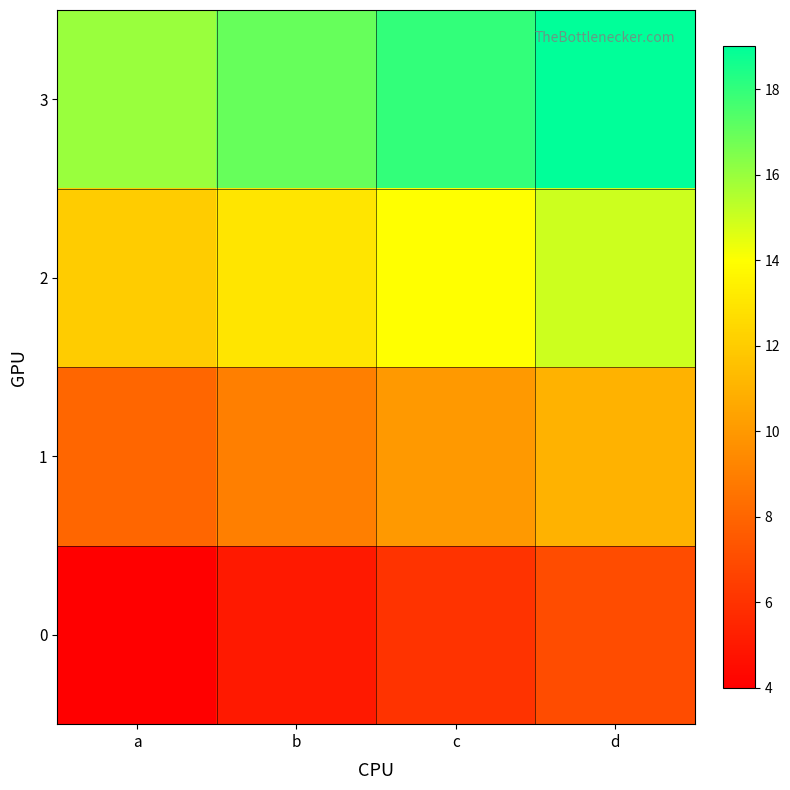

Rank the series at d from lowest to highest value.

0, 1, 2, 3